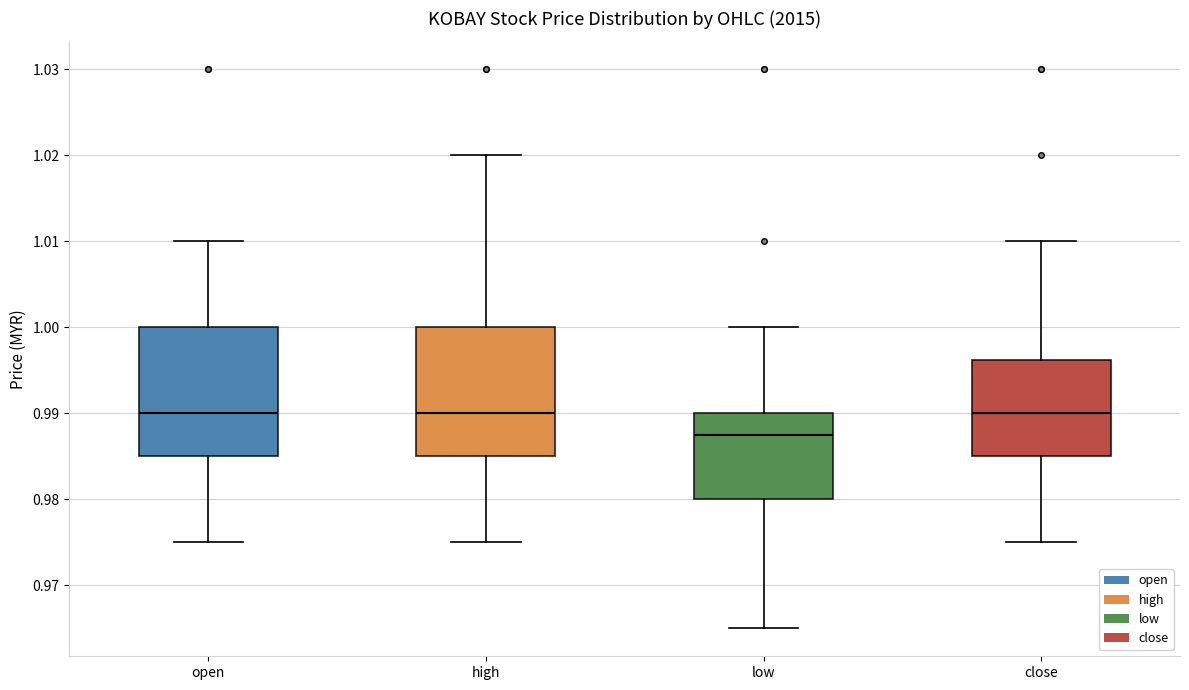

Reading left to right, transcribe this box plot: for each box, give where its median line is, the range the box spans, and where its two whiskers end, as read against the y-axis. The values are not printed on the chart, so give them approximately, as read against the axis.

open: median 0.990, box 0.985 to 1.000, whiskers 0.975 to 1.010
high: median 0.990, box 0.985 to 1.000, whiskers 0.975 to 1.020
low: median 0.988, box 0.980 to 0.990, whiskers 0.965 to 1.000
close: median 0.990, box 0.985 to 0.996, whiskers 0.975 to 1.010